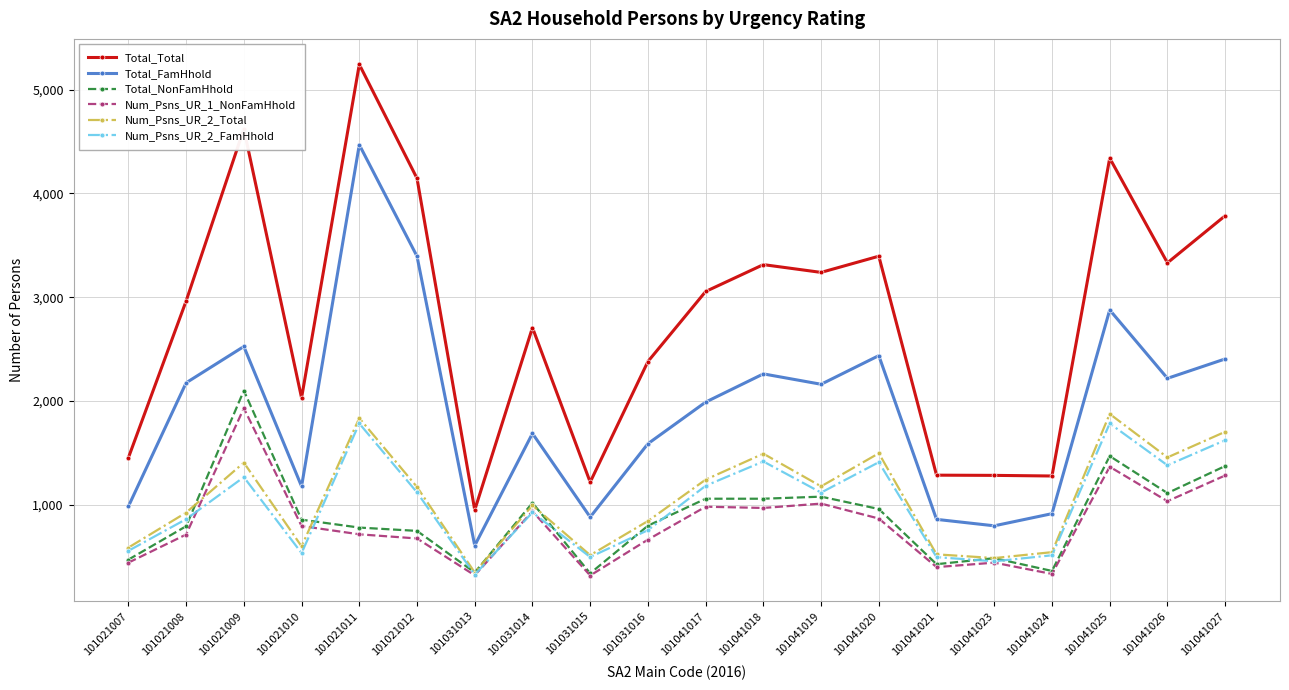

What is the value of the Num_Psns_UR_1_NonFamHhold point at the 11th from the left?

981